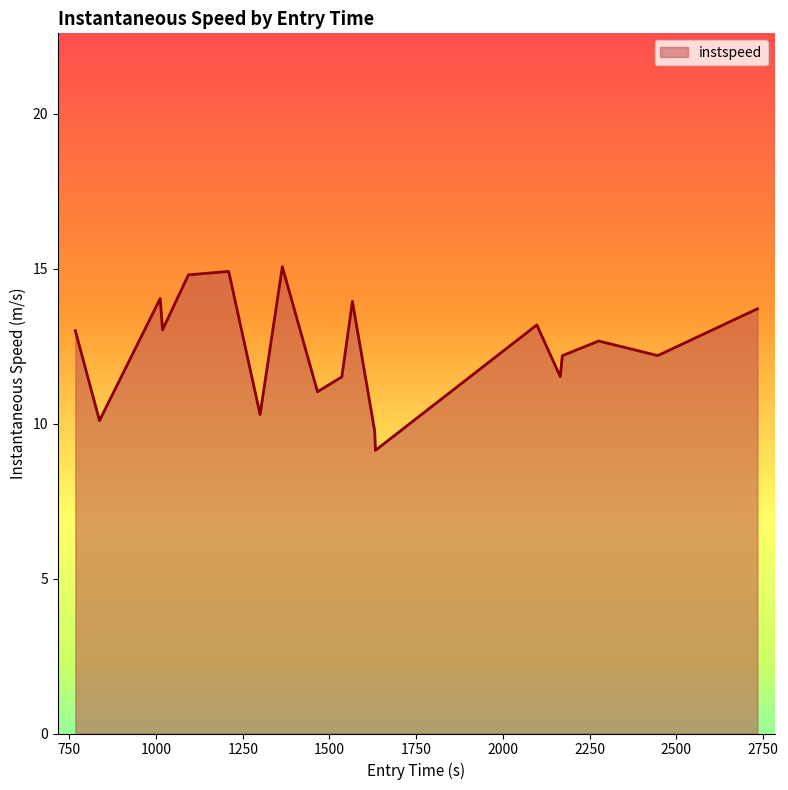

True or false: there are more than 2 points higher than both neighbors.

True